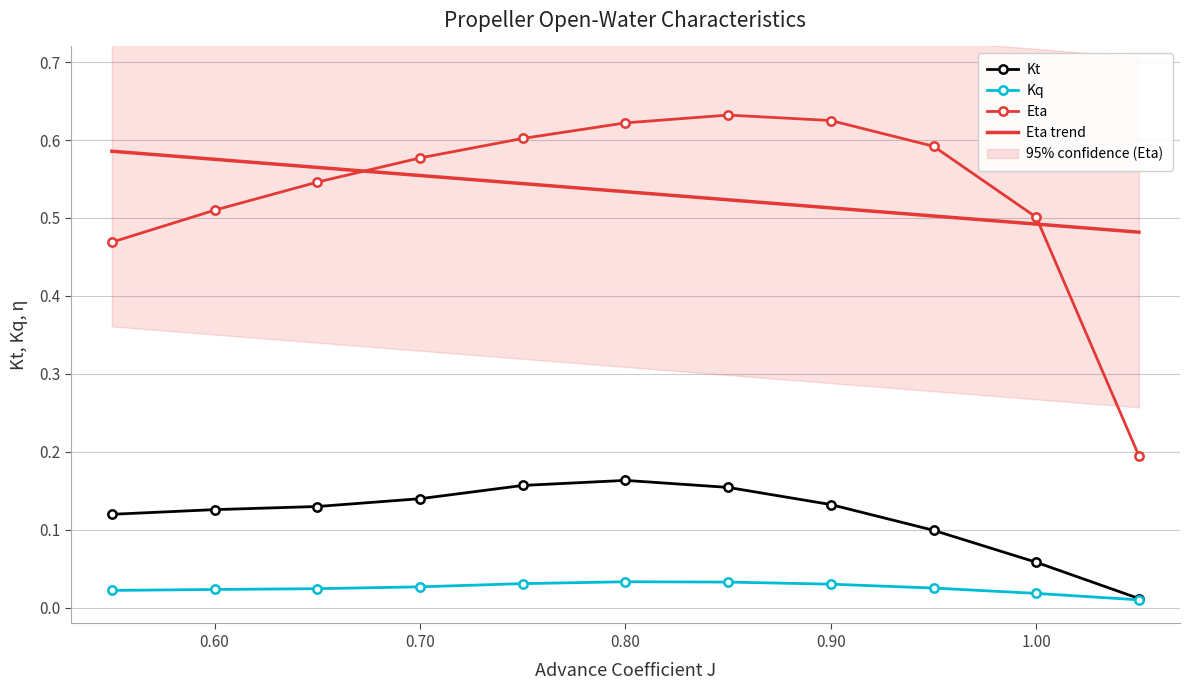

After their last crossing, which series has the higher values: Eta trend or Eta?

Eta trend